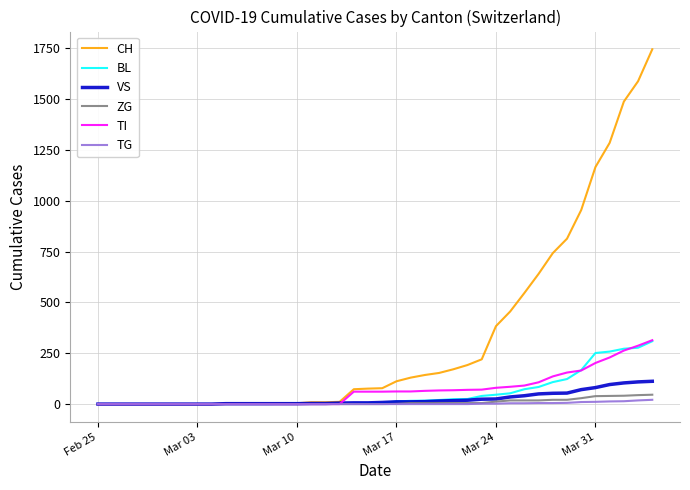

What is the greatest value displayed?

1744